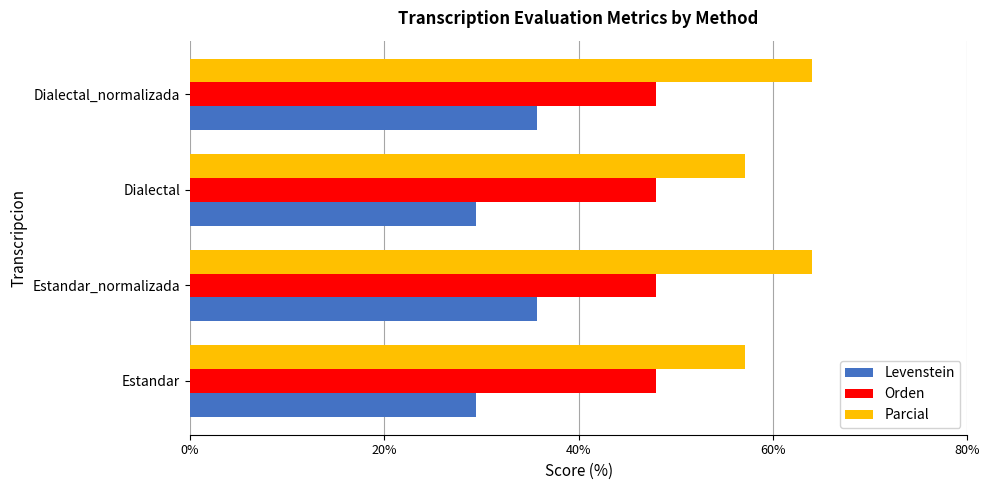

What is the difference between the maximum and minimum values in the Parcial series?

6.9